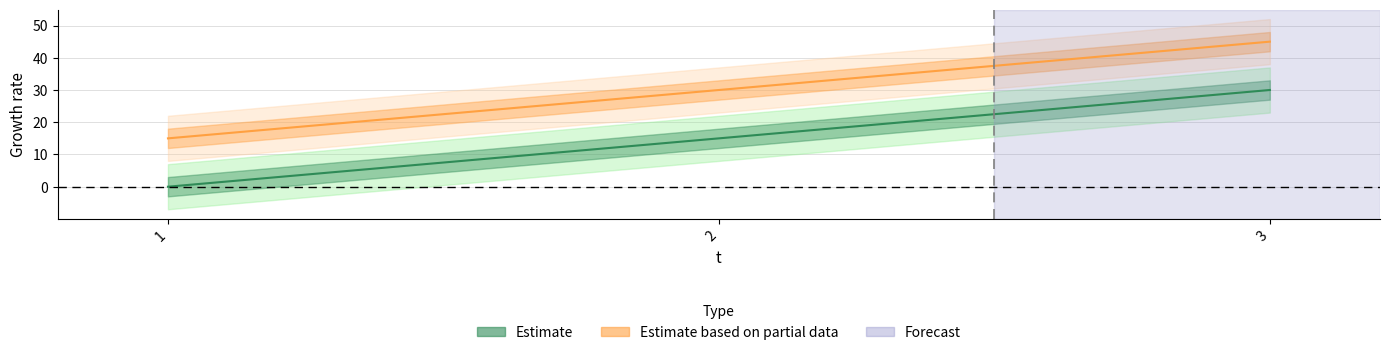

Reading left to right, list all the values displayed in this chart.

Estimate: 1=0	2=15	3=30
Estimate based on partial data: 1=15	2=30	3=45